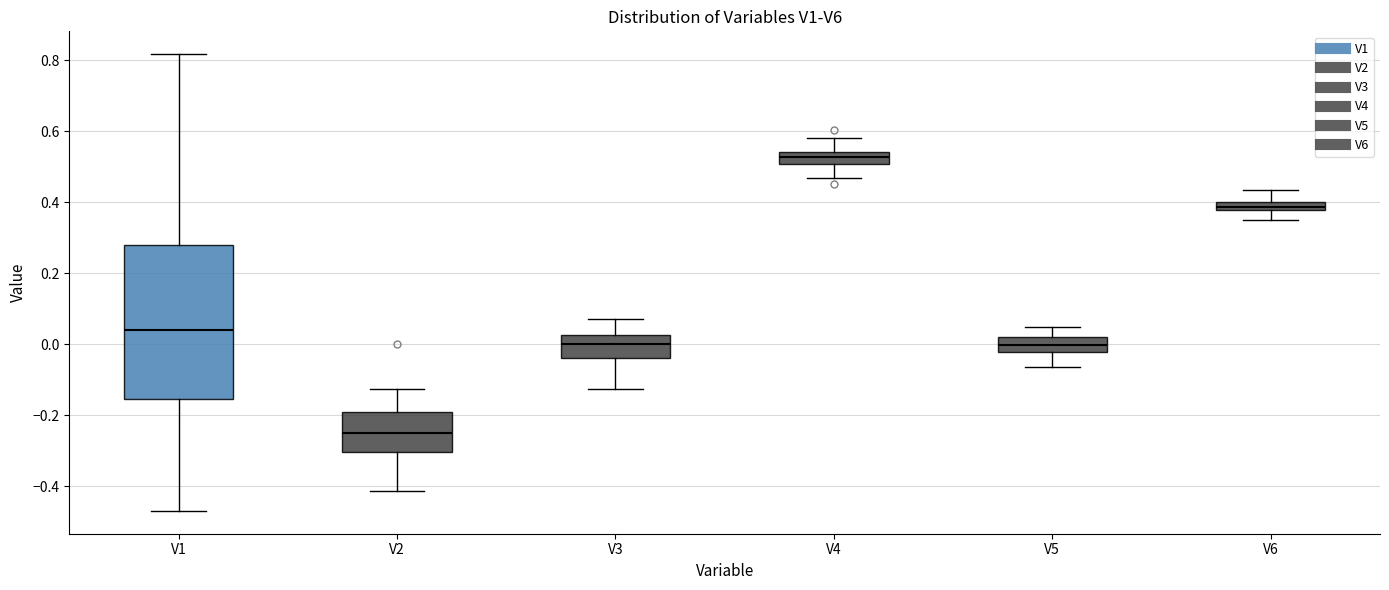

Comparing the boxes themselves (not the whiskers), which one is the tallest?

V1